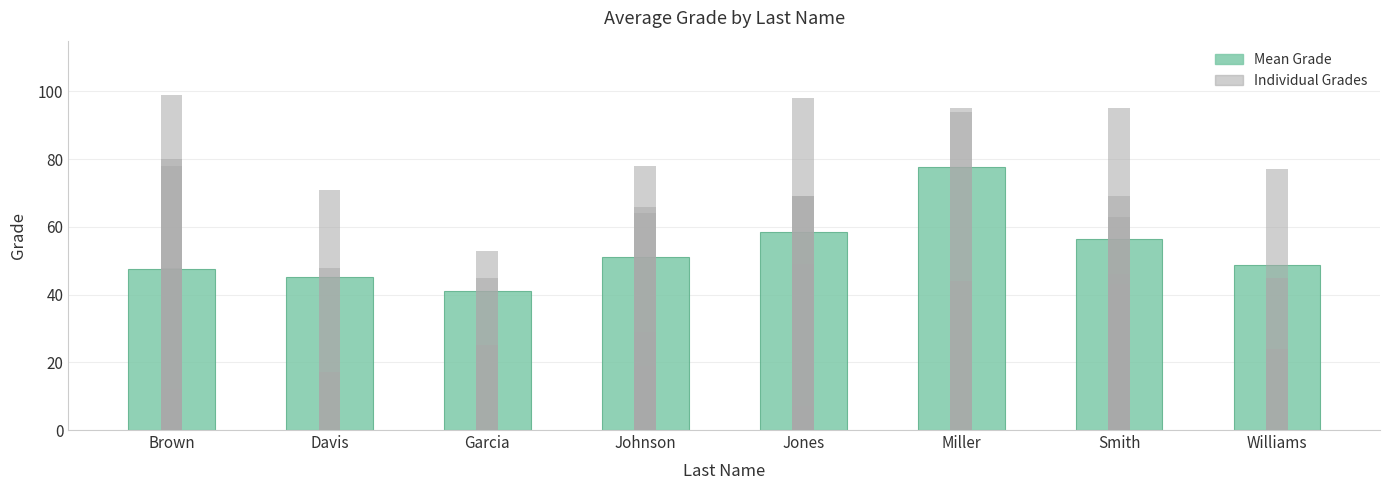

True or false: the data shows 51.2 at Johnson.

True